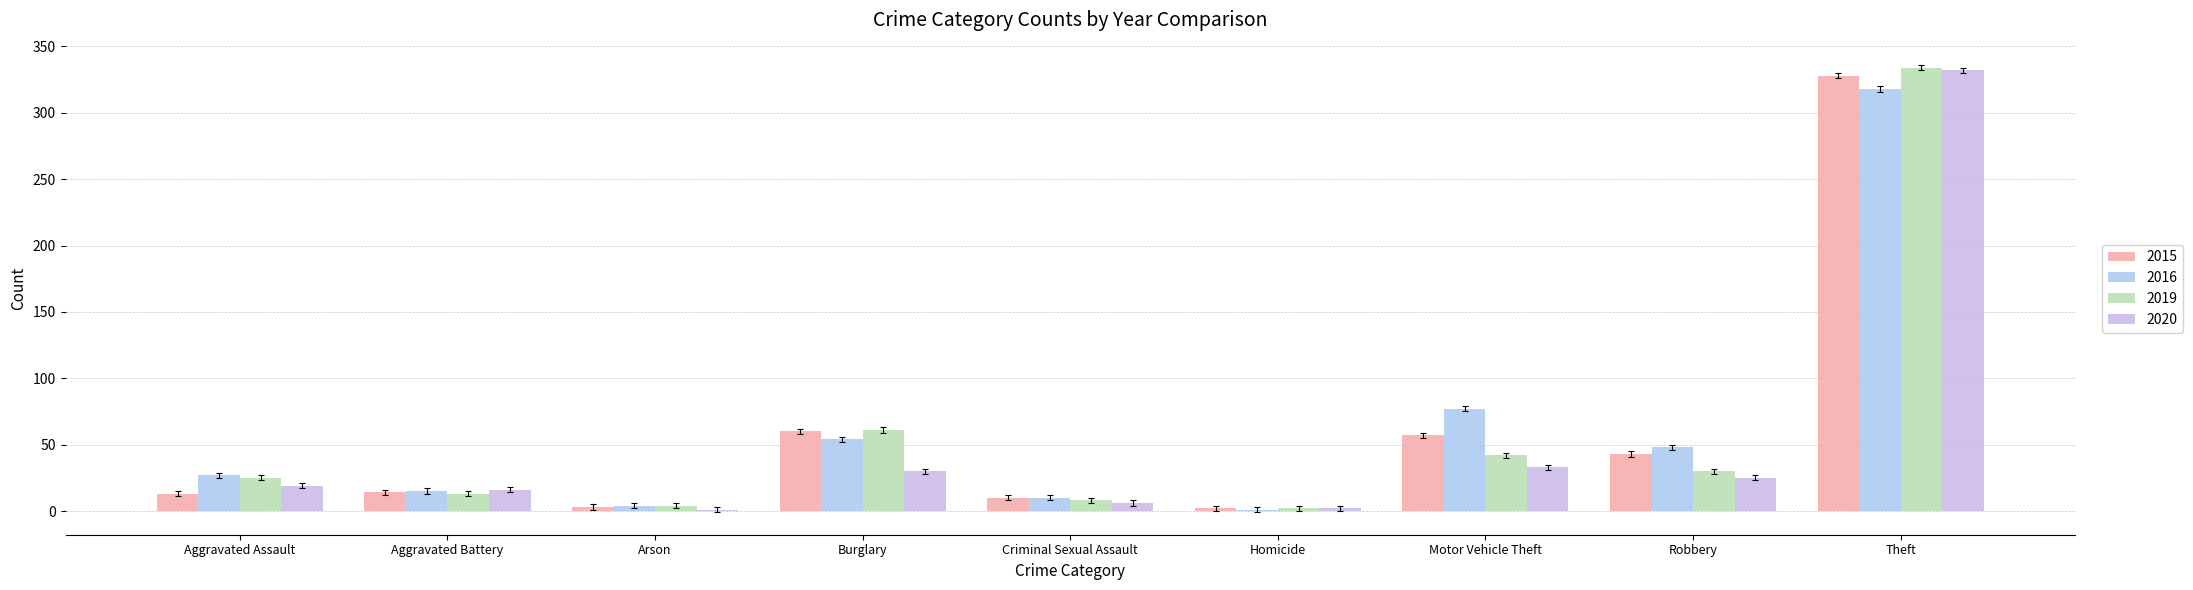

At which category is the sum across all series the highest?

Theft